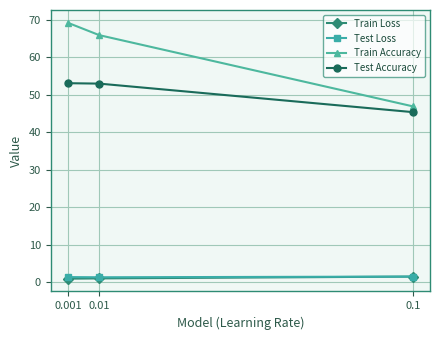

Which series has the largest total across all categories?

Train Accuracy